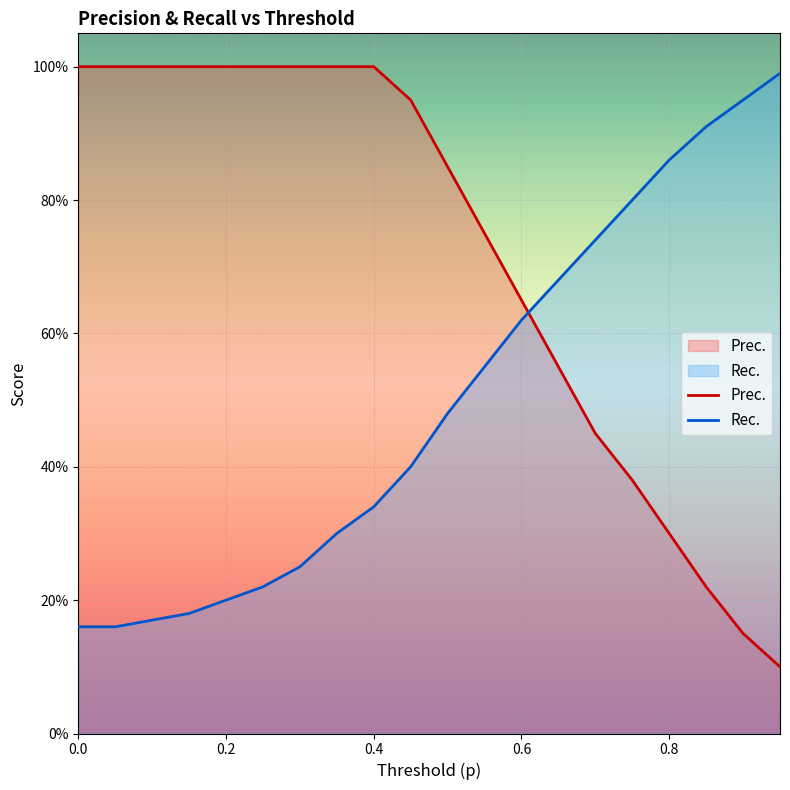

How many times do Rec. and Prec. cross each other?

1